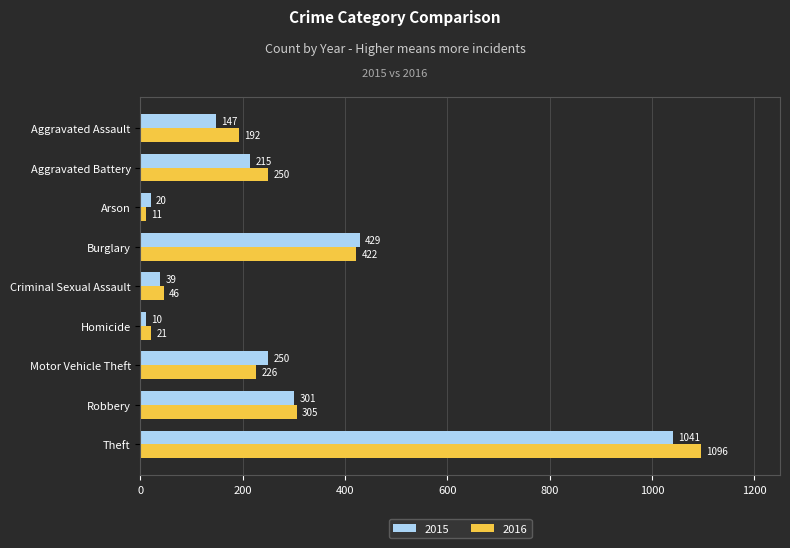

Rank the series by their maximum value, from lowest to highest.

2015, 2016